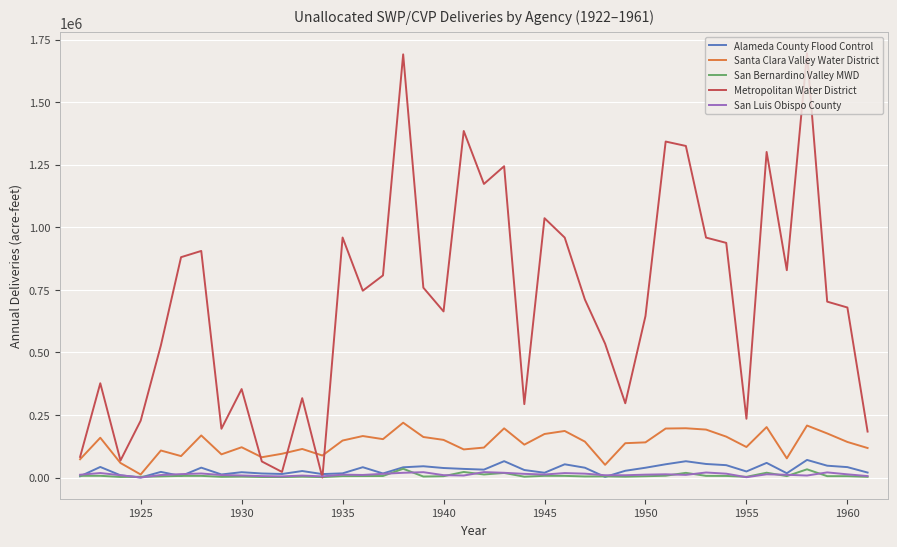

What is the maximum value shown in the chart?

1695237.6